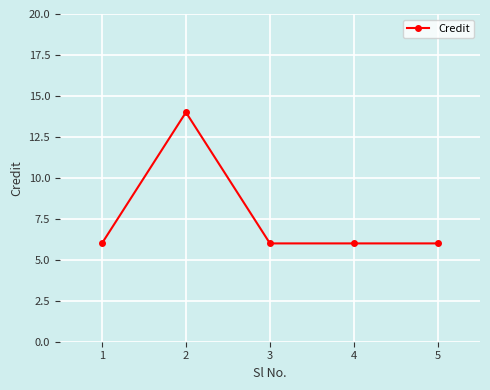

Is it true that the value at 4 is 6?

True